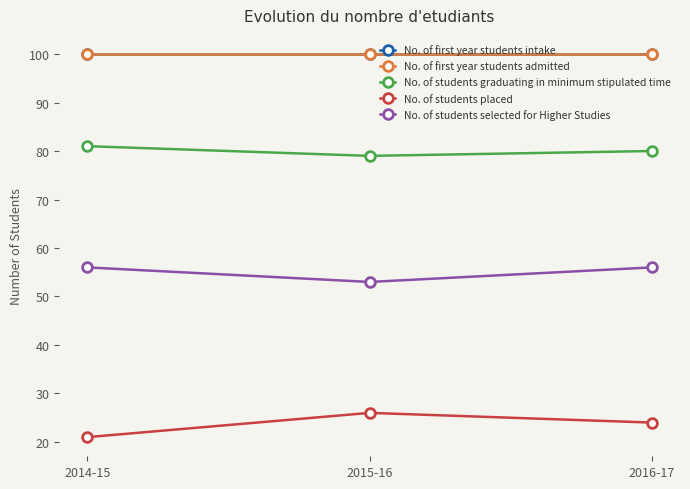

At which category is the sum across all series the highest?

2016-17